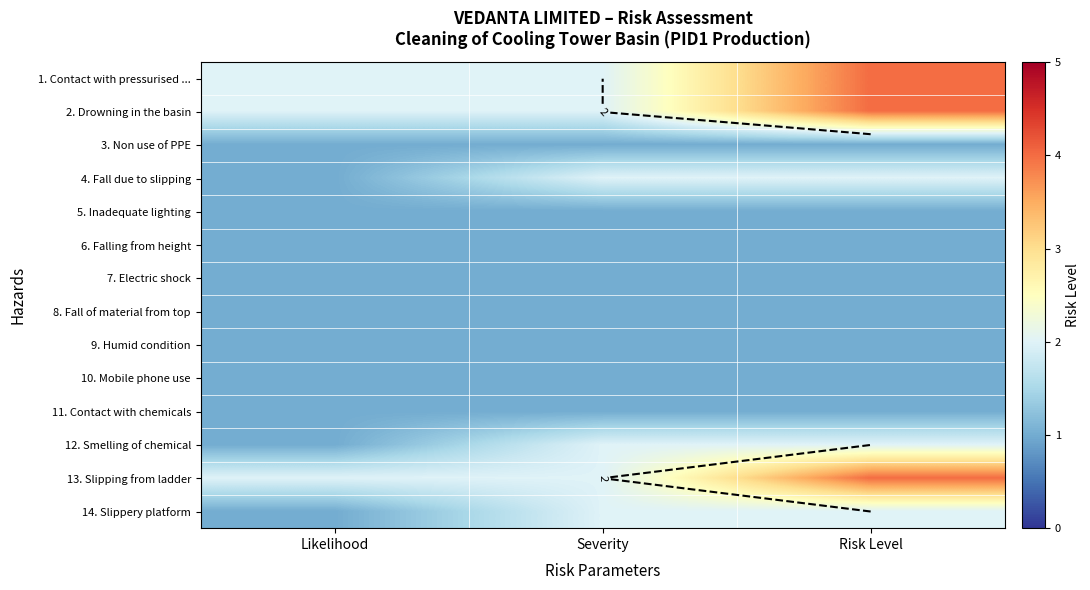

What is the difference between the highest and lowest values at Risk Level?

3